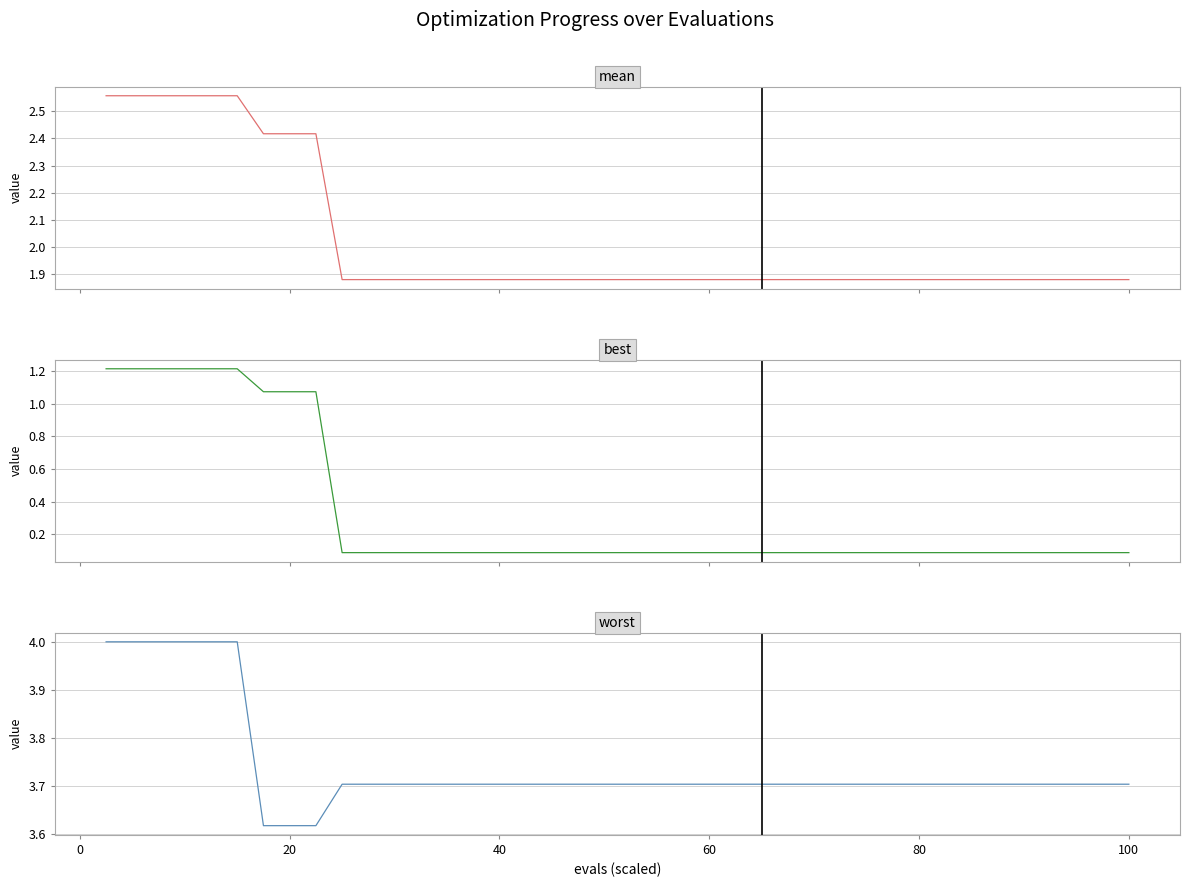

Reading left to right, list all the values displayed in this chart.

mean: 2.6	2.6	2.6	2.6	2.6	2.6	2.4	2.4	2.4	1.9	1.9	1.9	1.9	1.9	1.9	1.9	1.9	1.9	1.9	1.9	1.9	1.9	1.9	1.9	1.9	1.9	1.9	1.9	1.9	1.9	1.9	1.9	1.9	1.9	1.9	1.9	1.9	1.9	1.9	1.9
best: 1.2	1.2	1.2	1.2	1.2	1.2	1.1	1.1	1.1	0.1	0.1	0.1	0.1	0.1	0.1	0.1	0.1	0.1	0.1	0.1	0.1	0.1	0.1	0.1	0.1	0.1	0.1	0.1	0.1	0.1	0.1	0.1	0.1	0.1	0.1	0.1	0.1	0.1	0.1	0.1
worst: 4.0	4.0	4.0	4.0	4.0	4.0	3.6	3.6	3.6	3.7	3.7	3.7	3.7	3.7	3.7	3.7	3.7	3.7	3.7	3.7	3.7	3.7	3.7	3.7	3.7	3.7	3.7	3.7	3.7	3.7	3.7	3.7	3.7	3.7	3.7	3.7	3.7	3.7	3.7	3.7